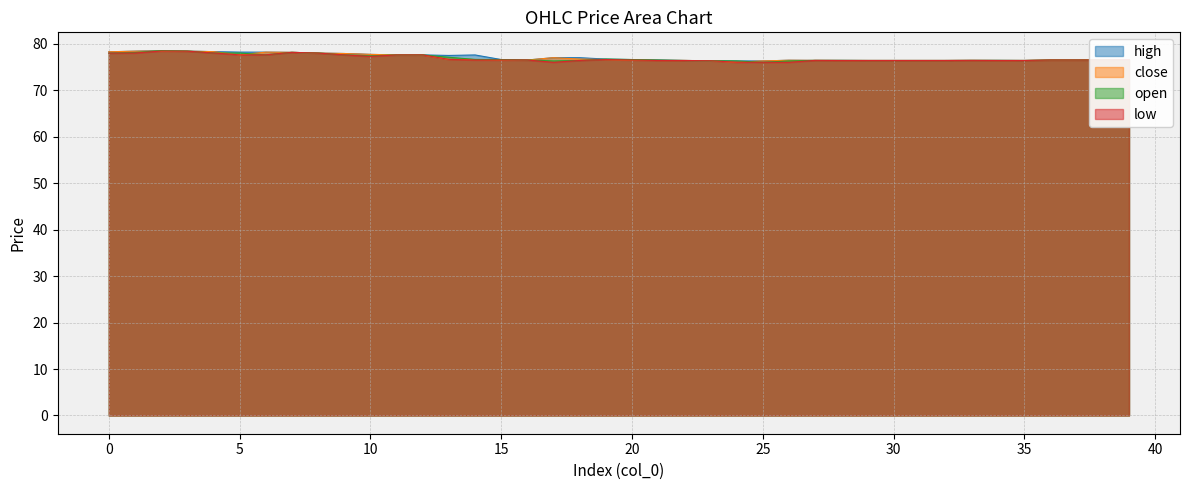

What is the spread (max minus min) of values at 25?

0.3